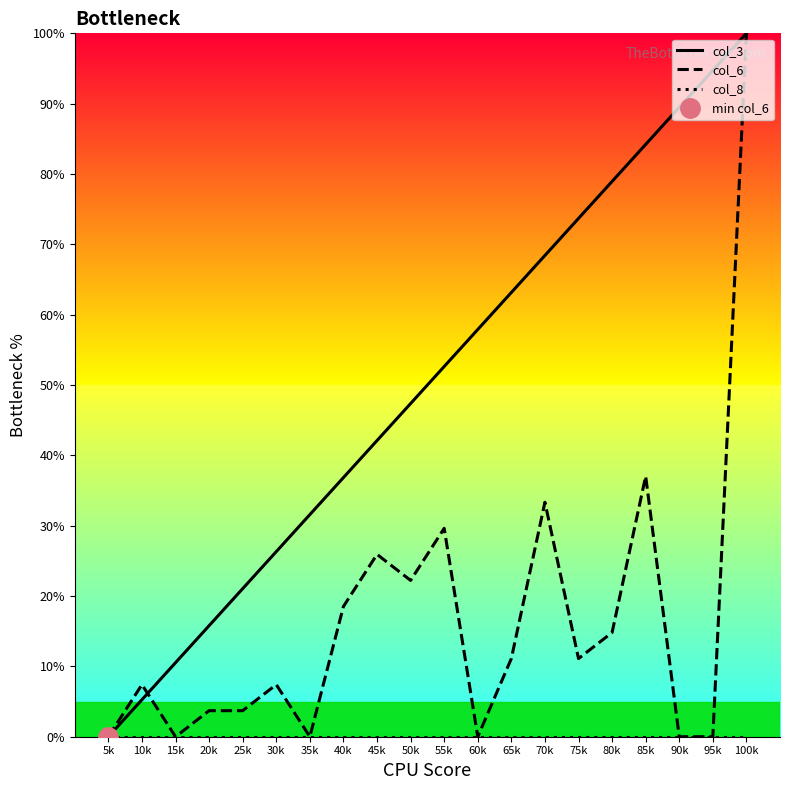

Rank the series by their maximum value, from lowest to highest.

col_8, col_3, col_6